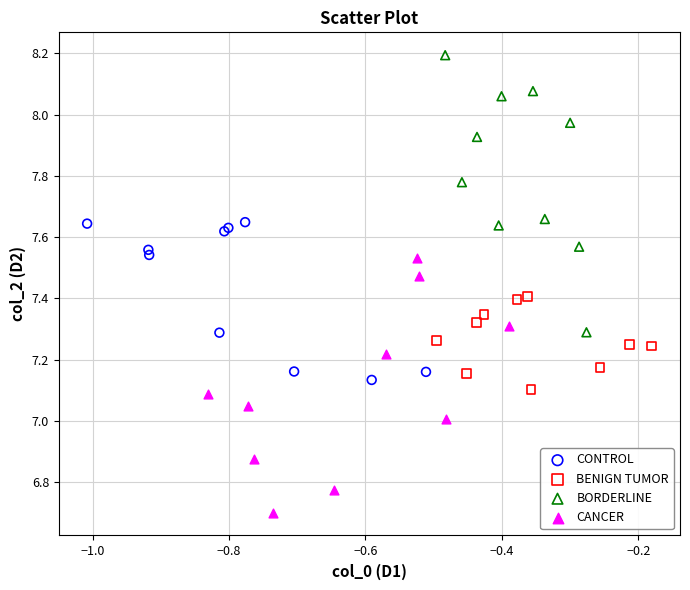

Which series reaches the minimum Y coordinate?

CANCER